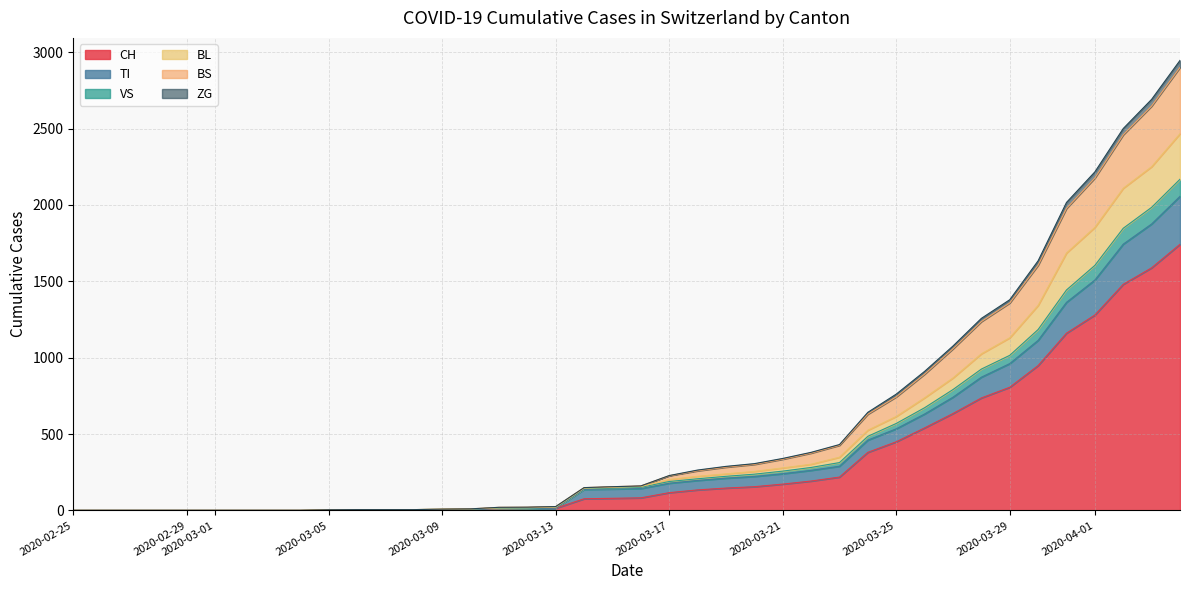

How many series are shown in this chart?

6